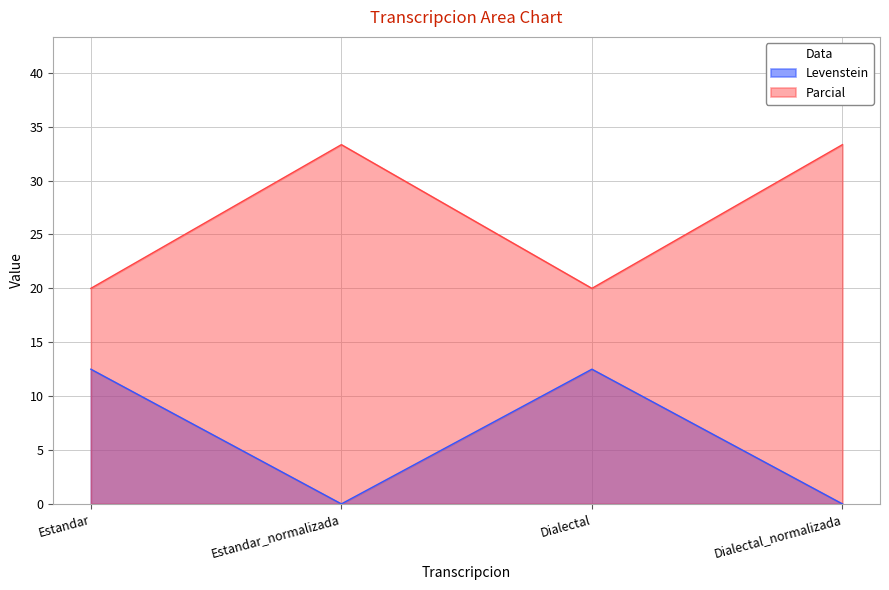

Does the chart have visible grid lines?

Yes